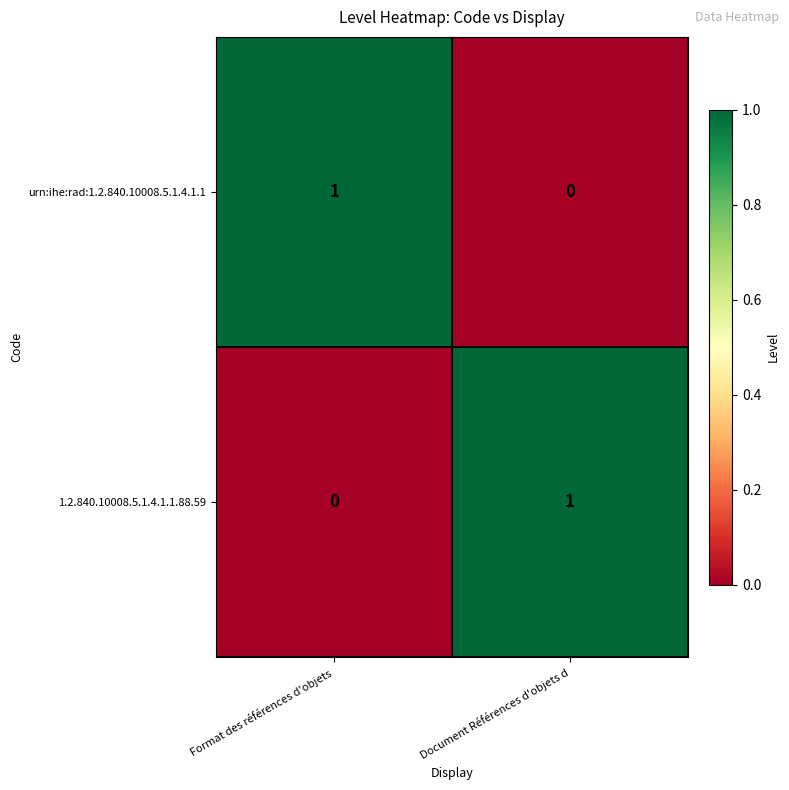

What is the spread (max minus min) of values at Document Références d'objets d?

1